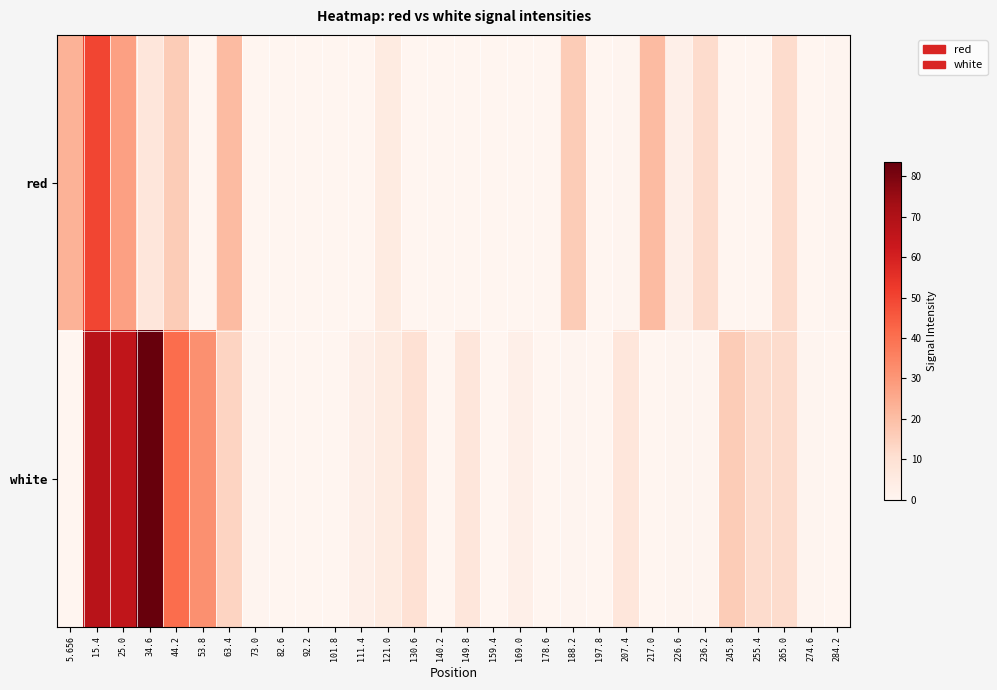

At which category is the sum across all series the highest?

15.4